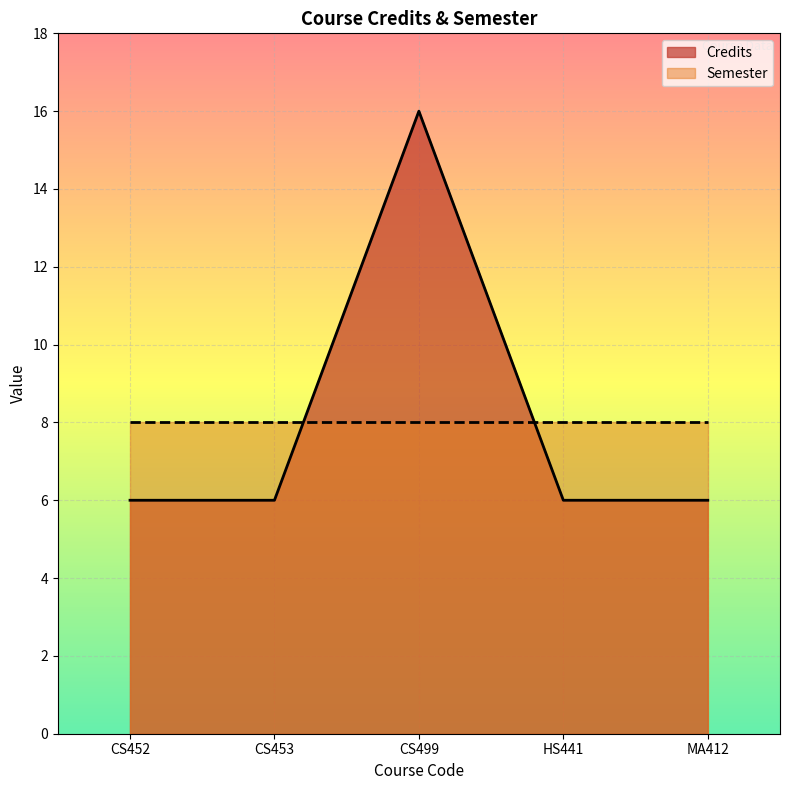

What is the average value?

8